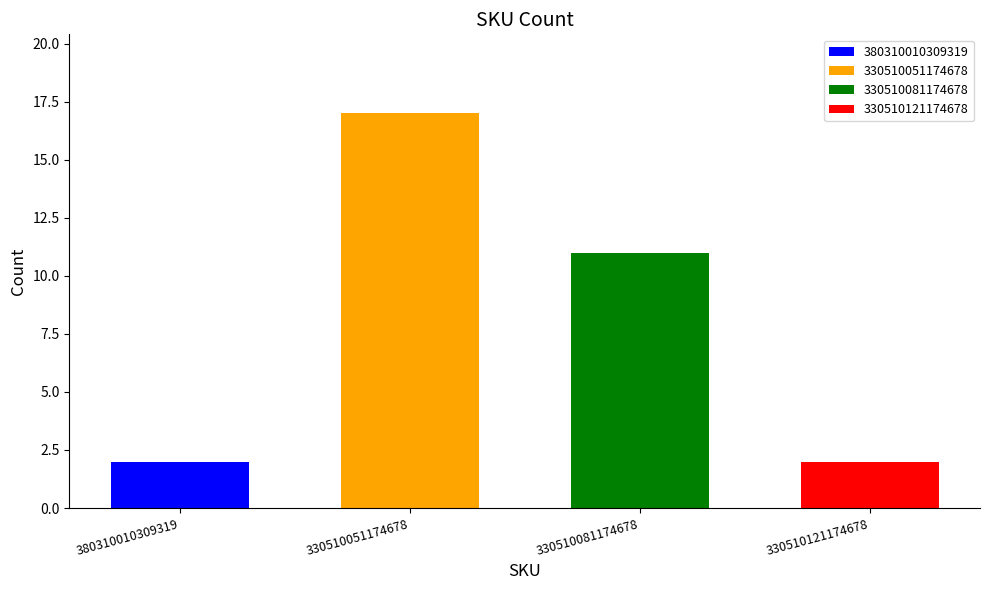

Count the number of categories in the chart.

4